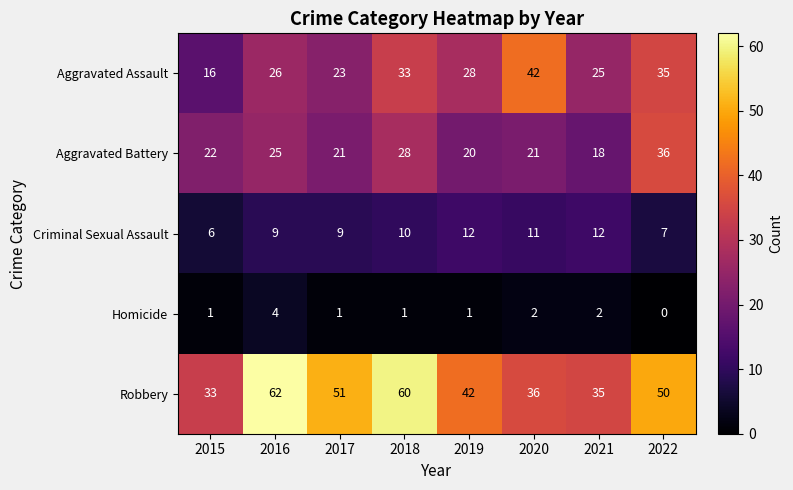

What is the total value across all series at 2015?

78